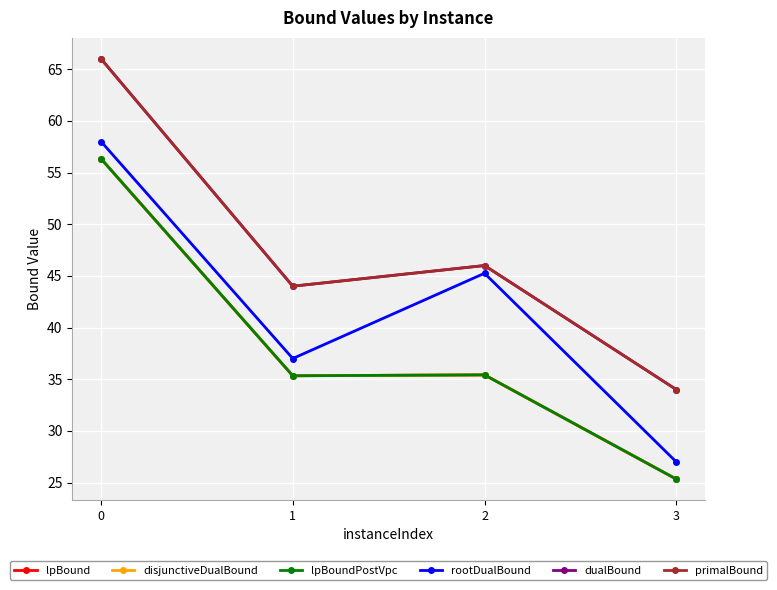

Rank the categories by disjunctiveDualBound value from lowest to highest.

3, 1, 2, 0